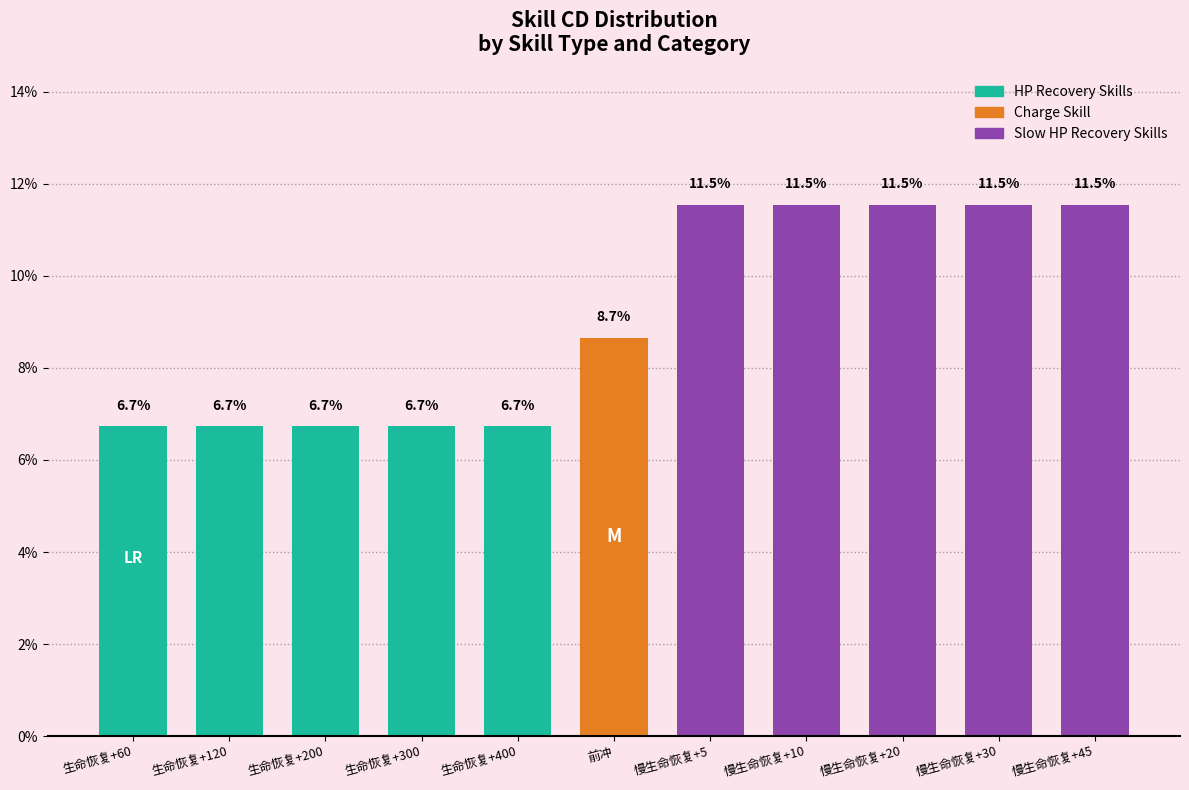

What is the minimum value shown in the chart?

6.7